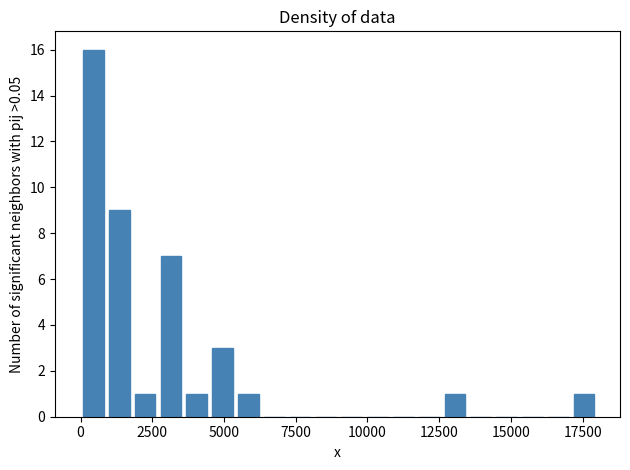

Read against the x-axis, roughly where is the centre of the tallest bar?

500